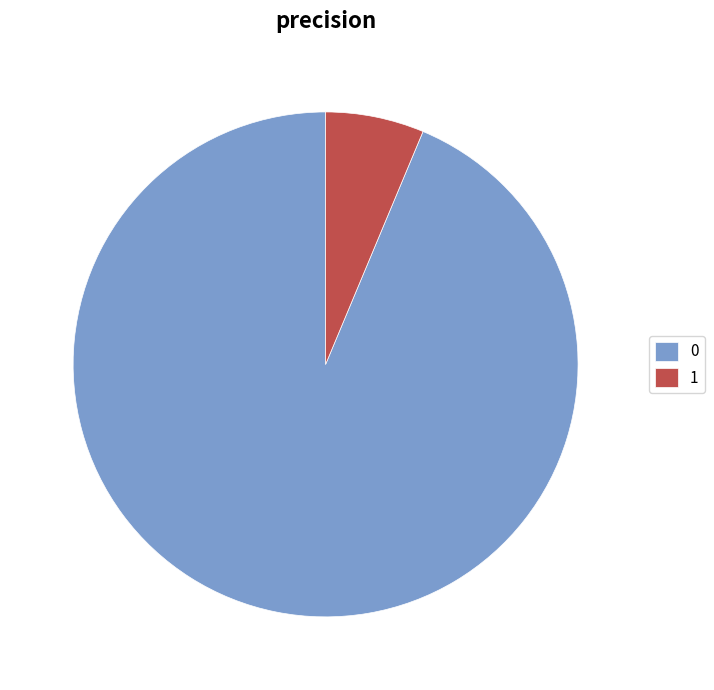

Which category has the smallest portion of the pie?

1